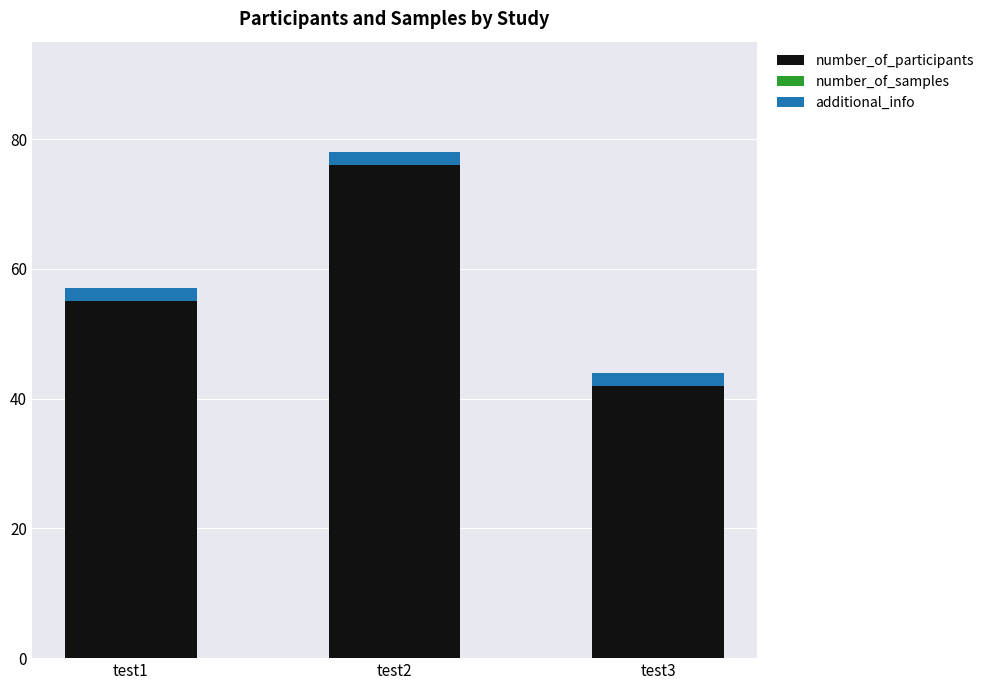

Is it true that number_of_participants equals 14 at test3?

False